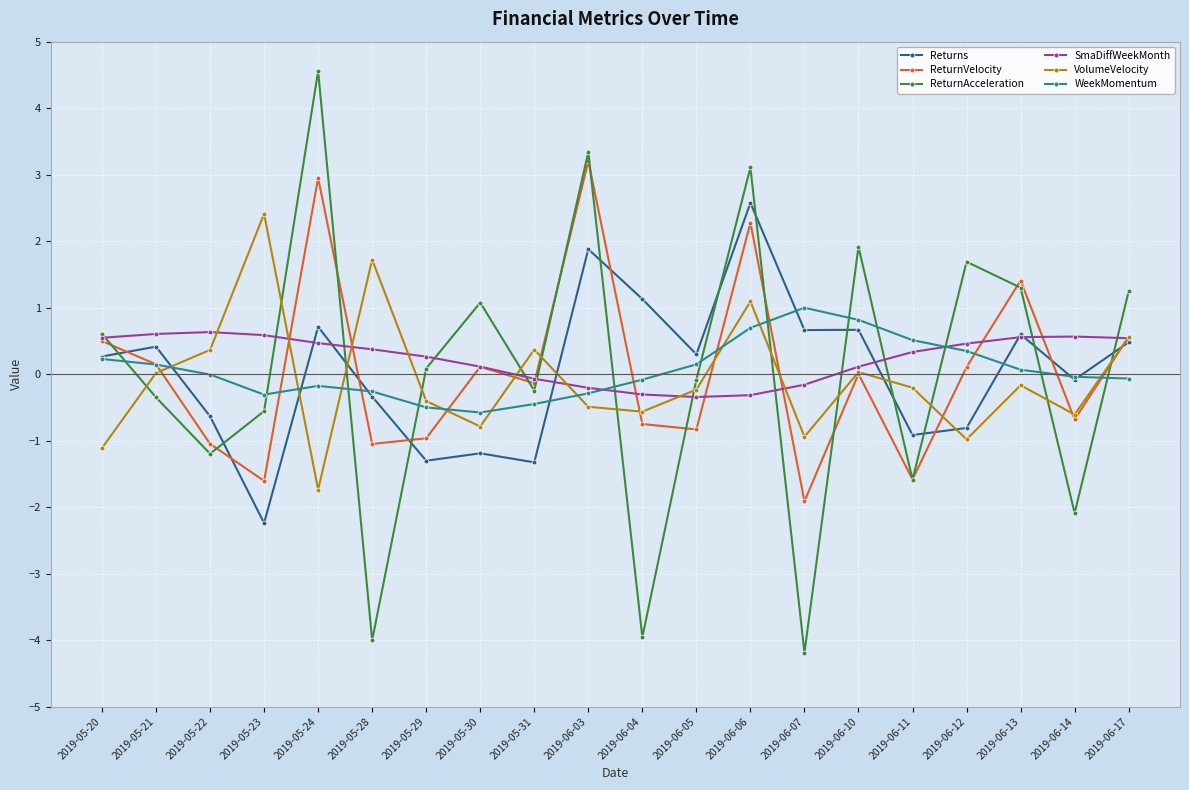

At which category does the chart reach its minimum across all series?

2019-06-07